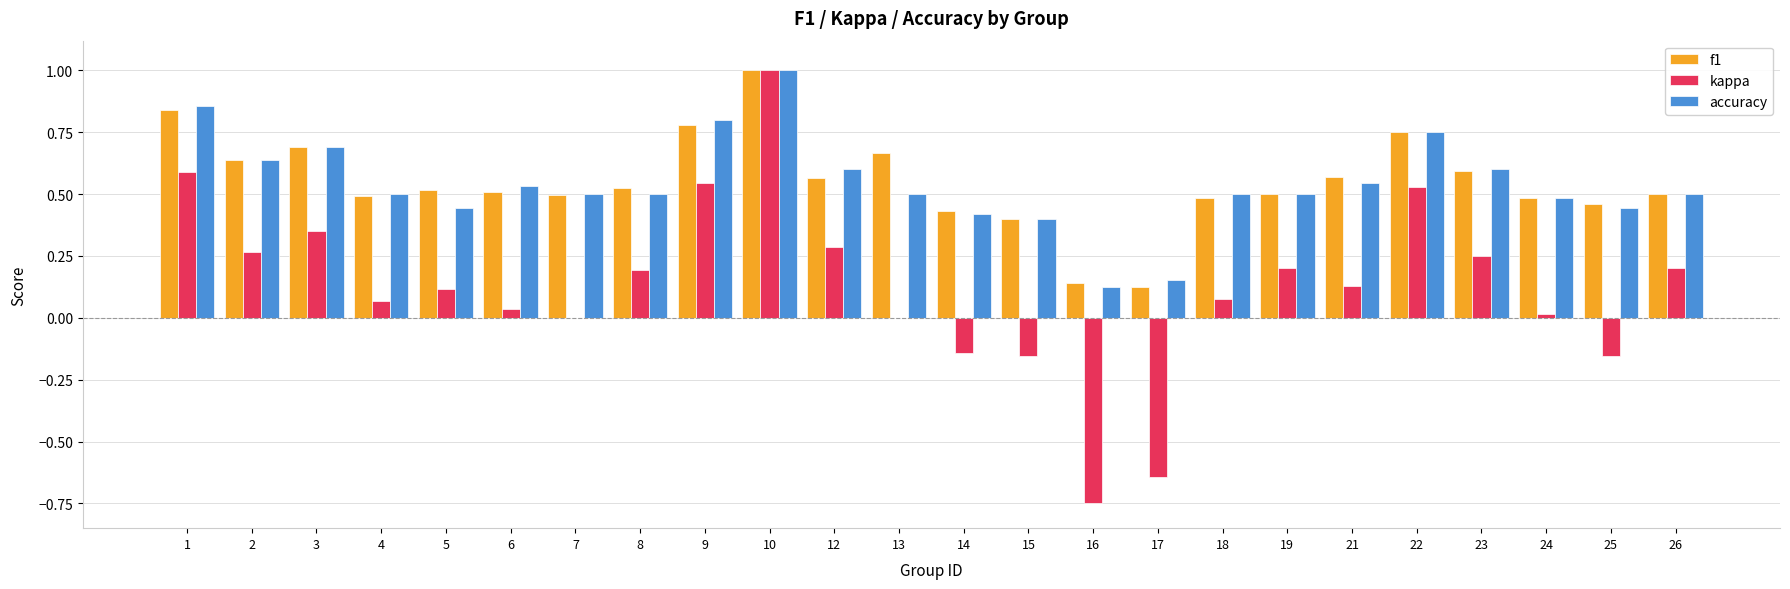

Which series has the largest range (max minus min)?

kappa